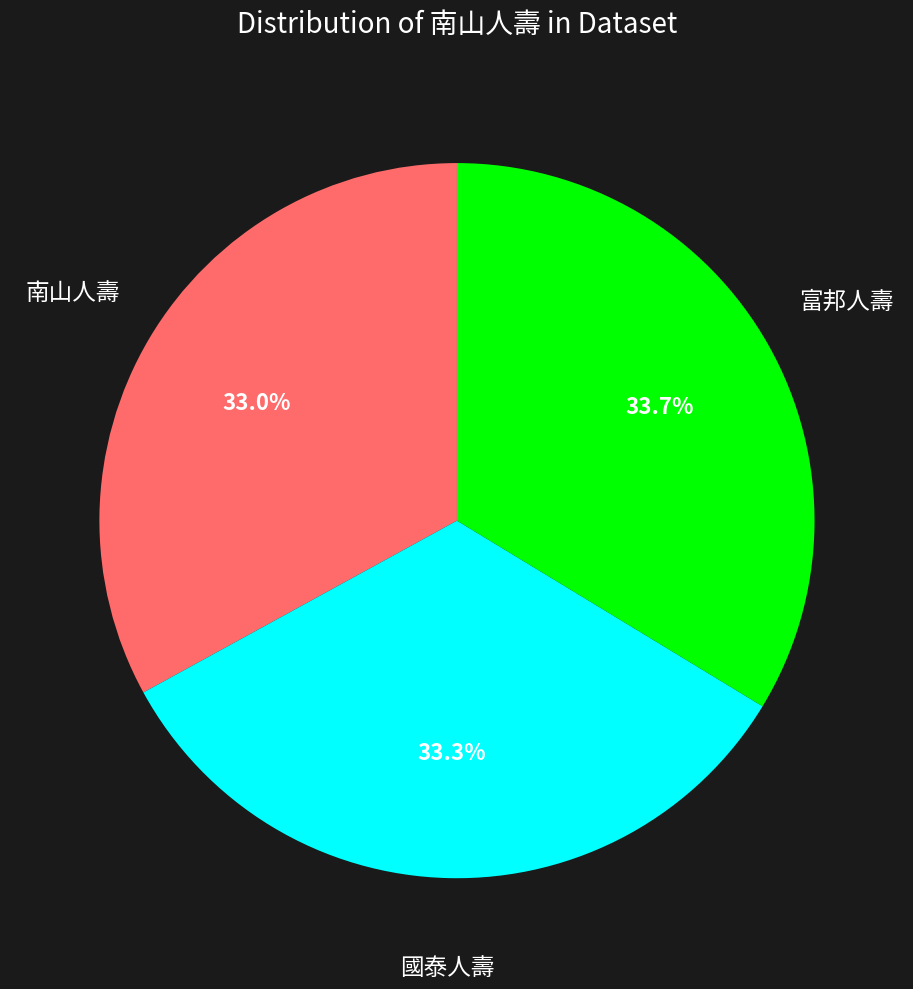

Does any single category account for the majority?

No